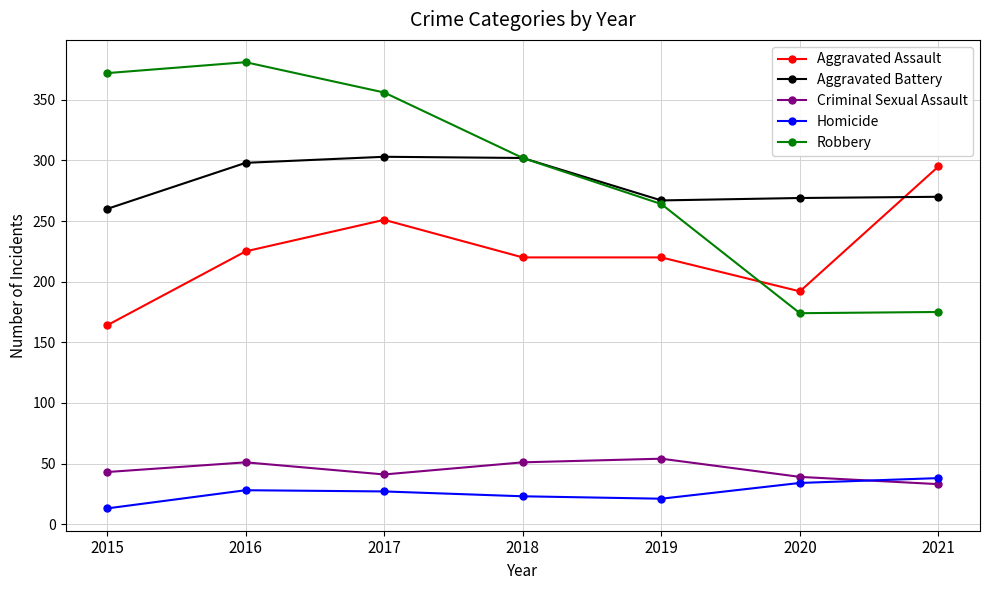

The value of Criminal Sexual Assault at 2019 is 17. True or false?

False